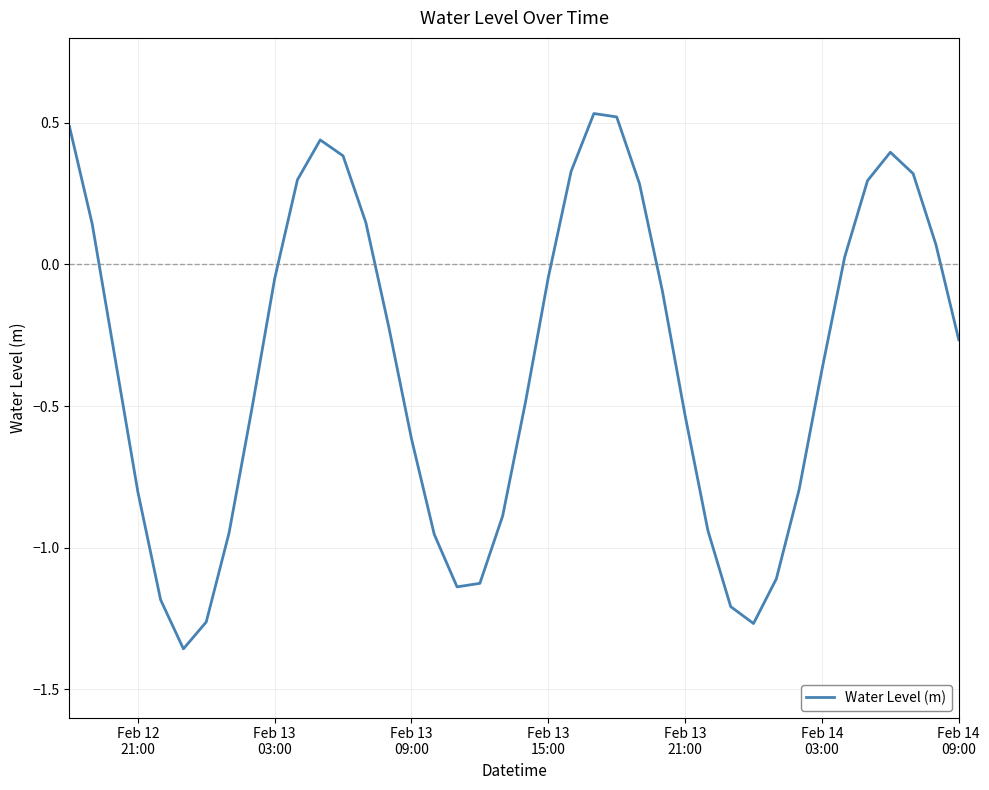

What is the difference between the maximum and minimum values?

1.9